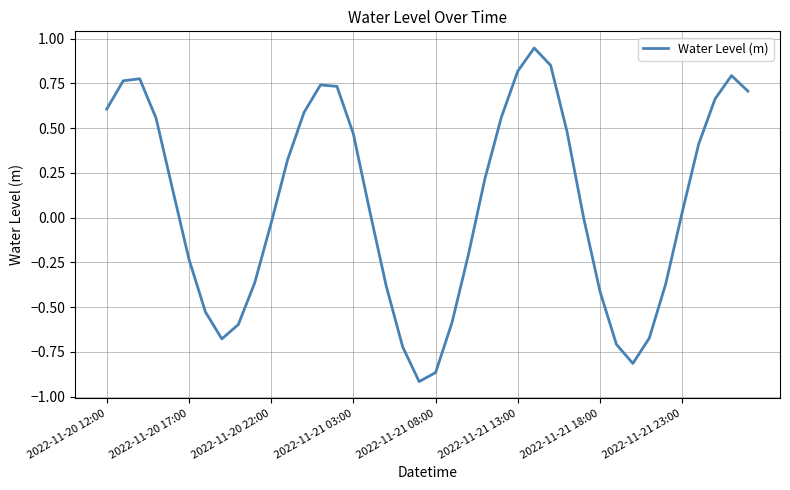

Does the chart have visible grid lines?

Yes